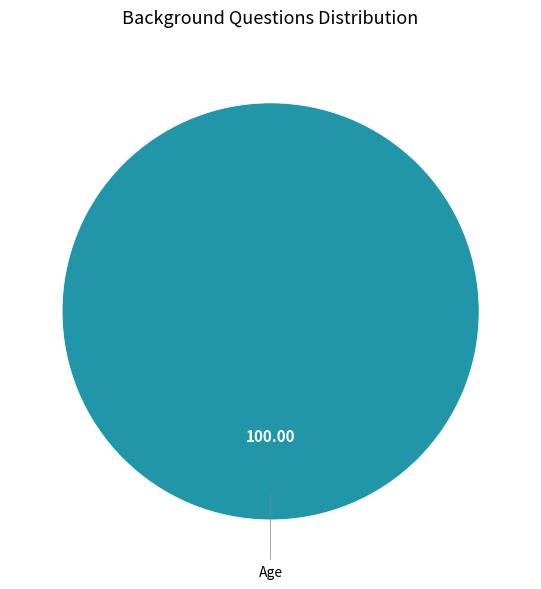

Is there a majority slice in this chart?

Yes